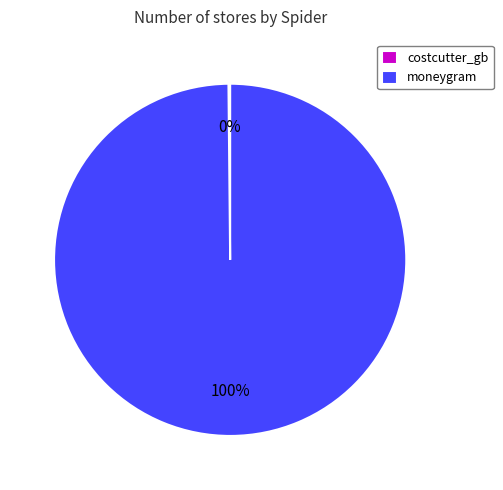

Is it true that moneygram is 100% of the pie?

True